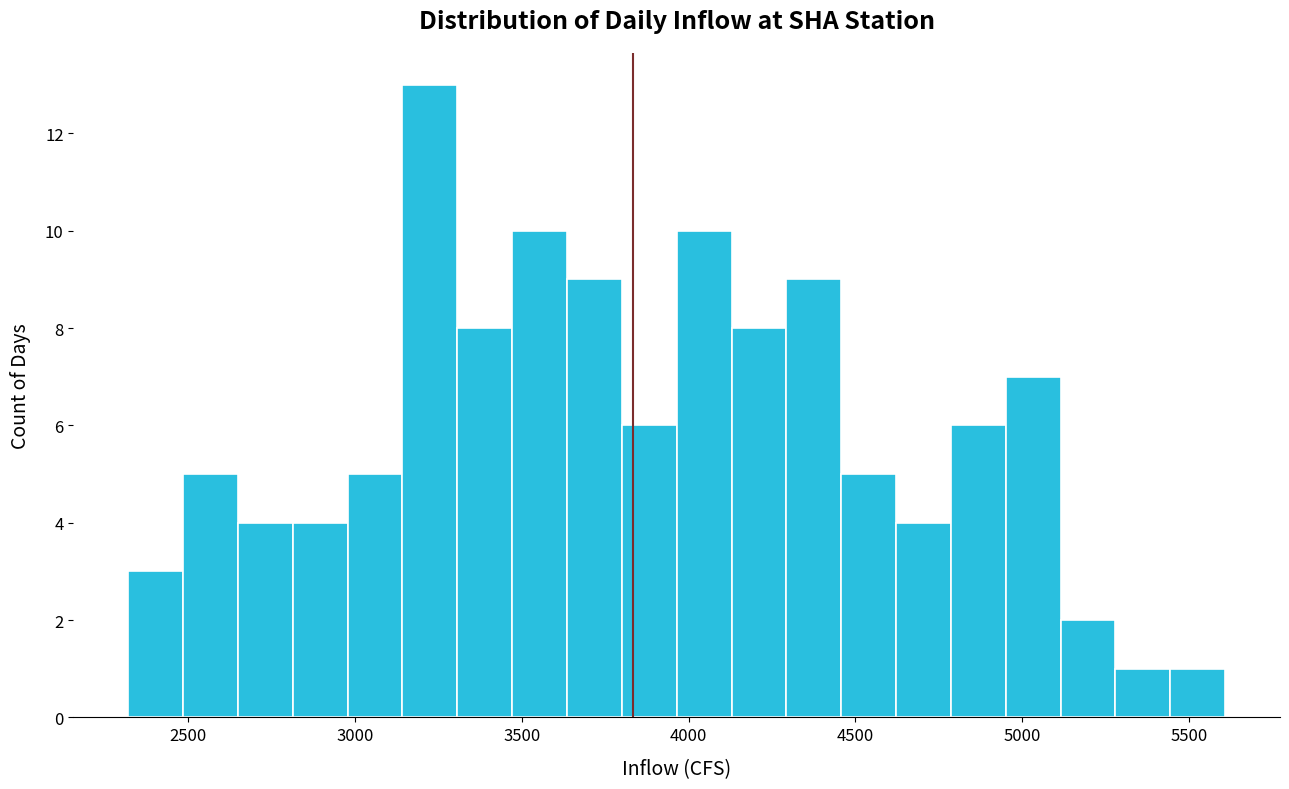

Around what value on the x-axis is the tallest bar? Give the approximate position of its centre, as read against the axis.

3200